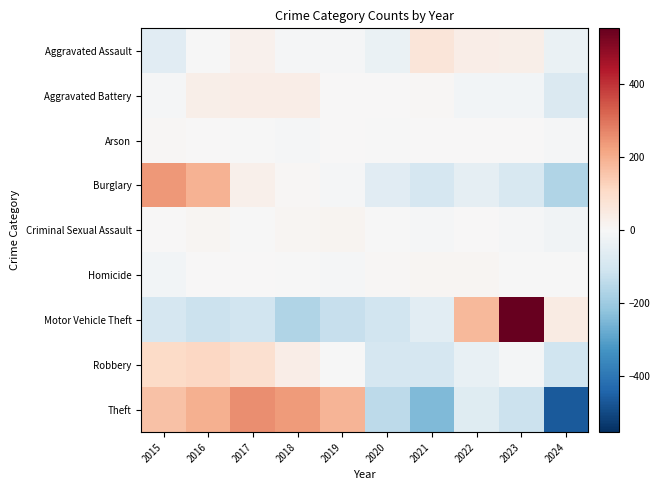

Which series has the largest total across all categories?

Theft